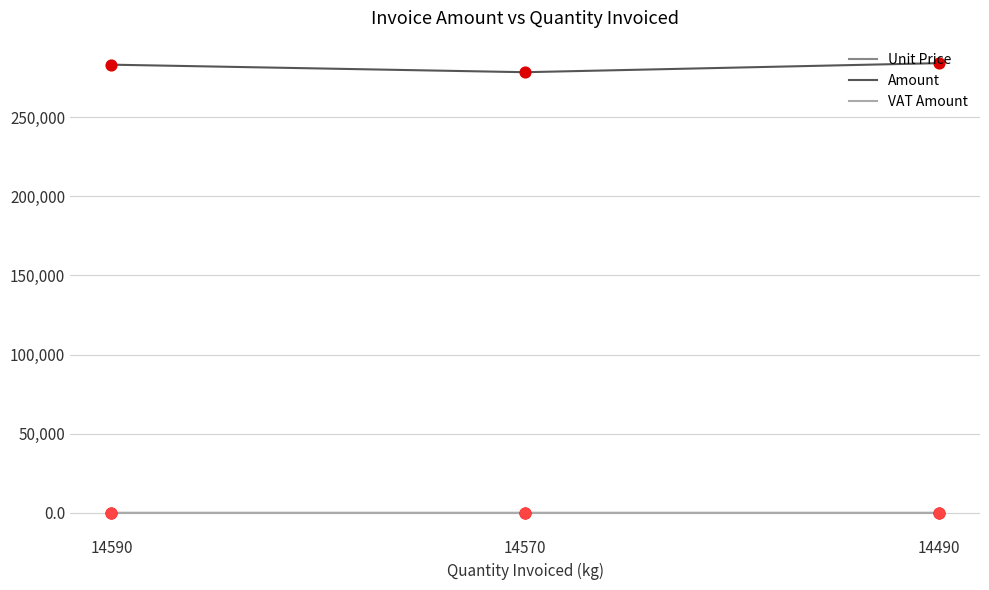

What is the greatest value displayed?

284004.0